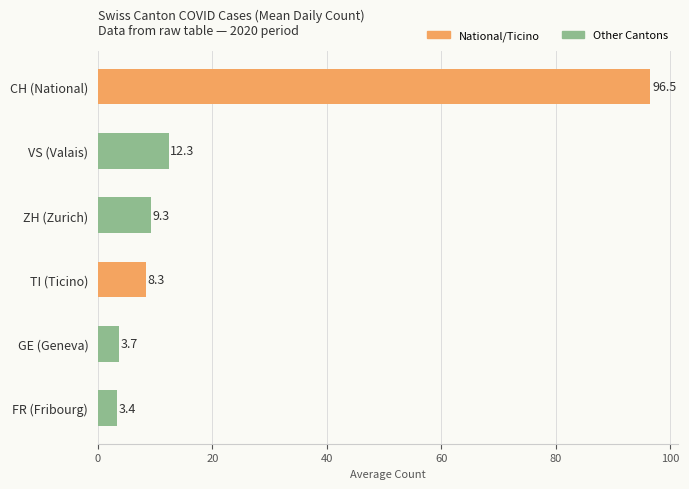

How many categories are shown in the chart?

6